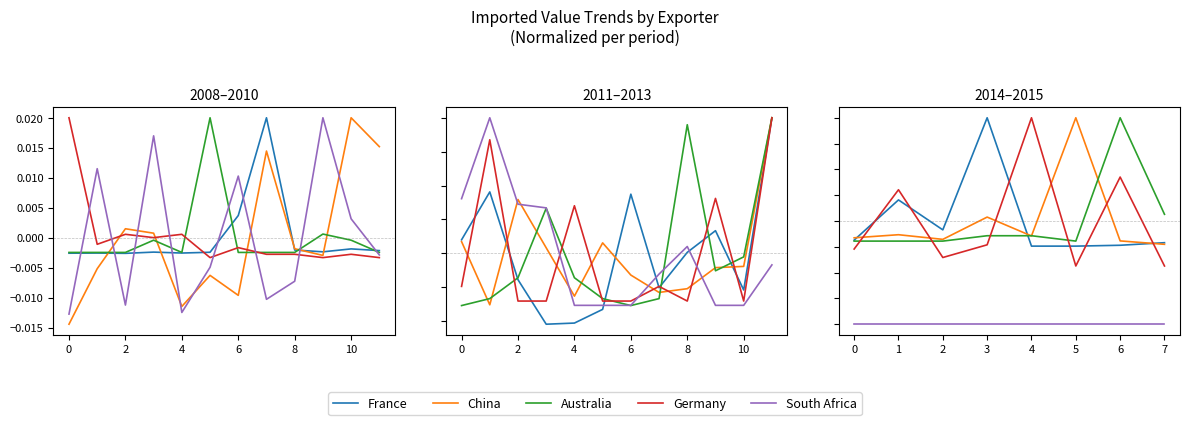

The Germany series shows -0.0 at 2. True or false?

False